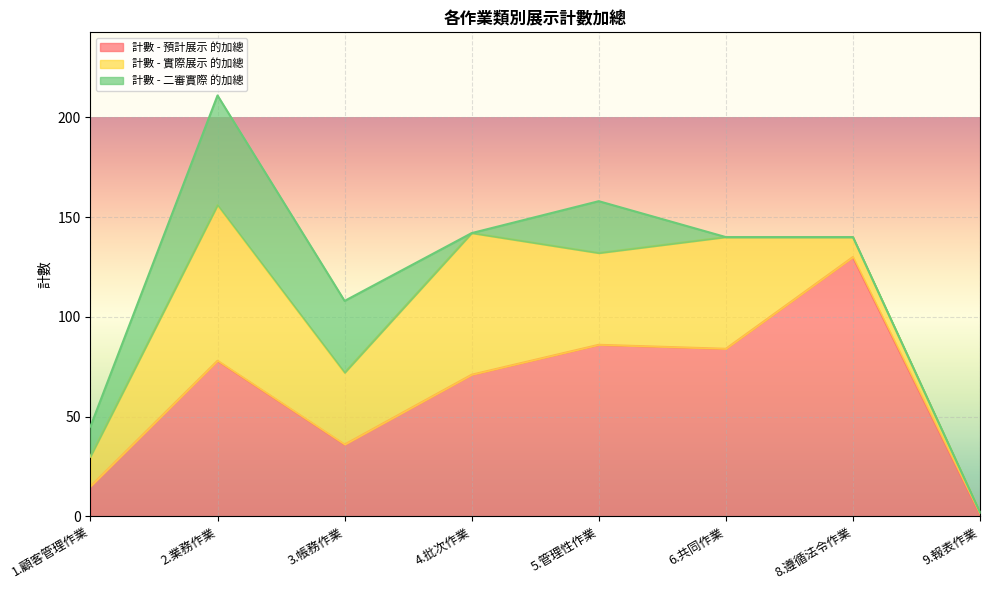

How many interior local peaks does the 計數 - 實際展示 的加總 series have?

3